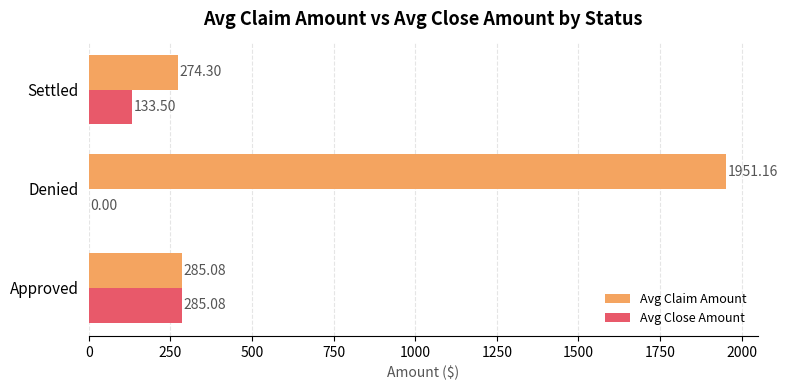

Between Denied and Settled, which series saw the biggest shift?

Avg Claim Amount